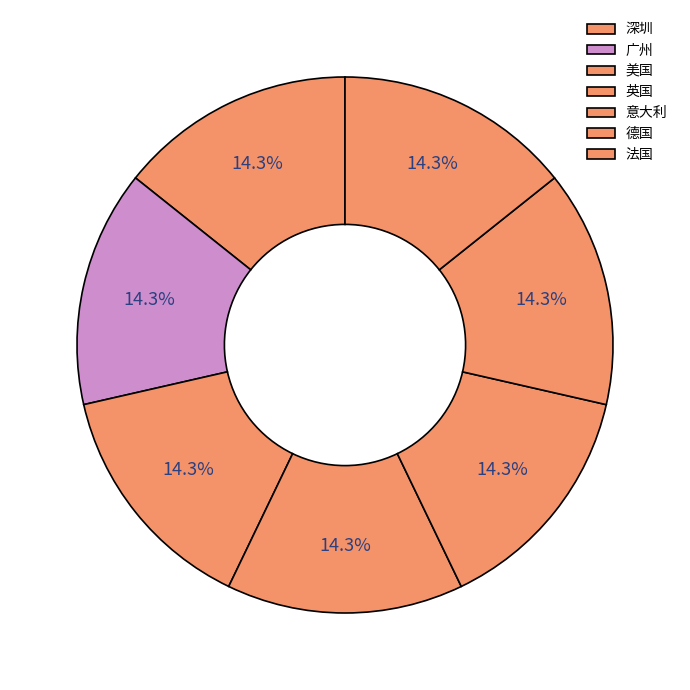

Does any single category account for the majority?

No